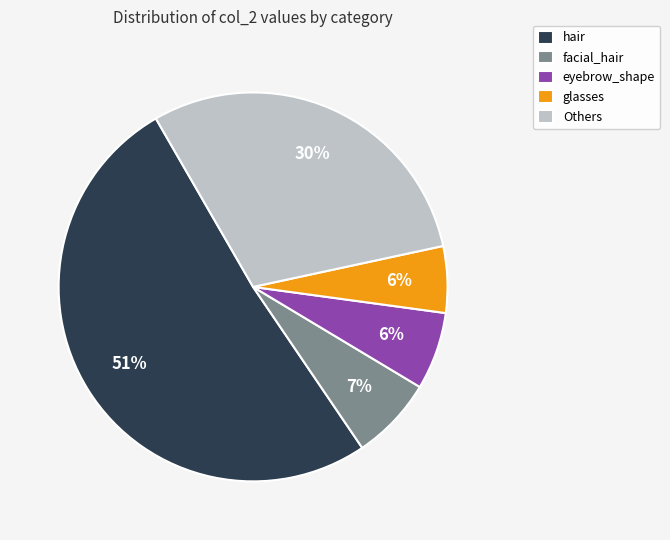

Do facial_hair and eyebrow_shape together represent more than half of the pie?

No